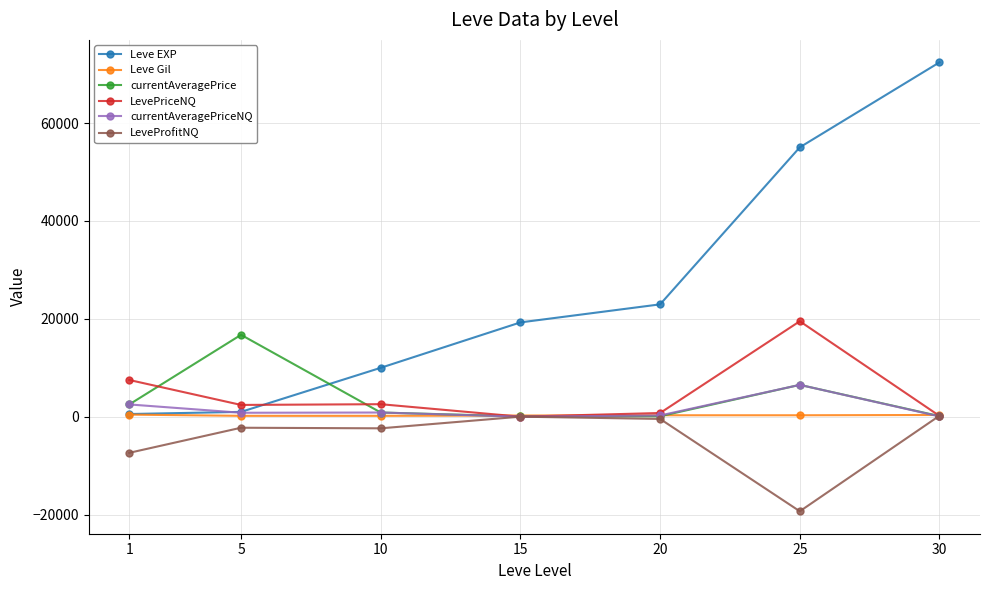

At which category does the chart reach its peak across all series?

30